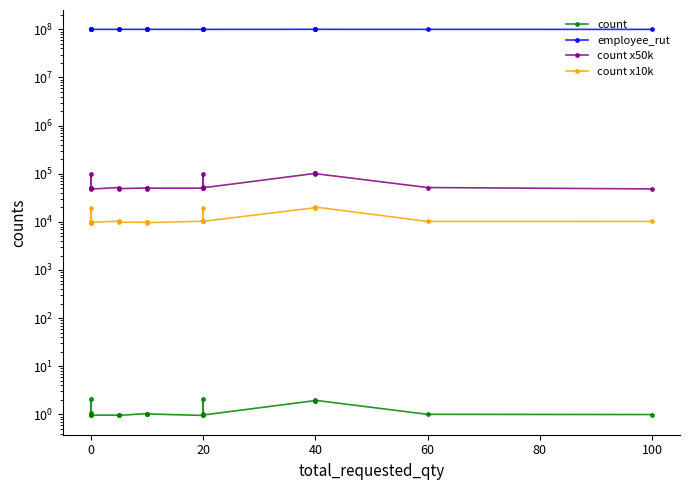

What is the maximum value shown in the chart?

100186253.8